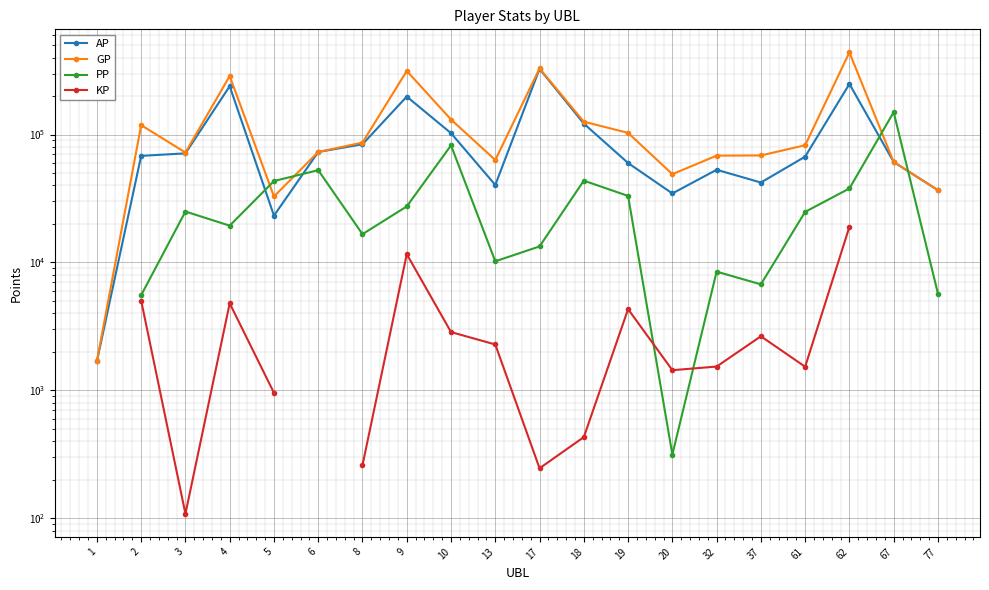

What is the value of the GP point at the 5th from the left?

32793.0